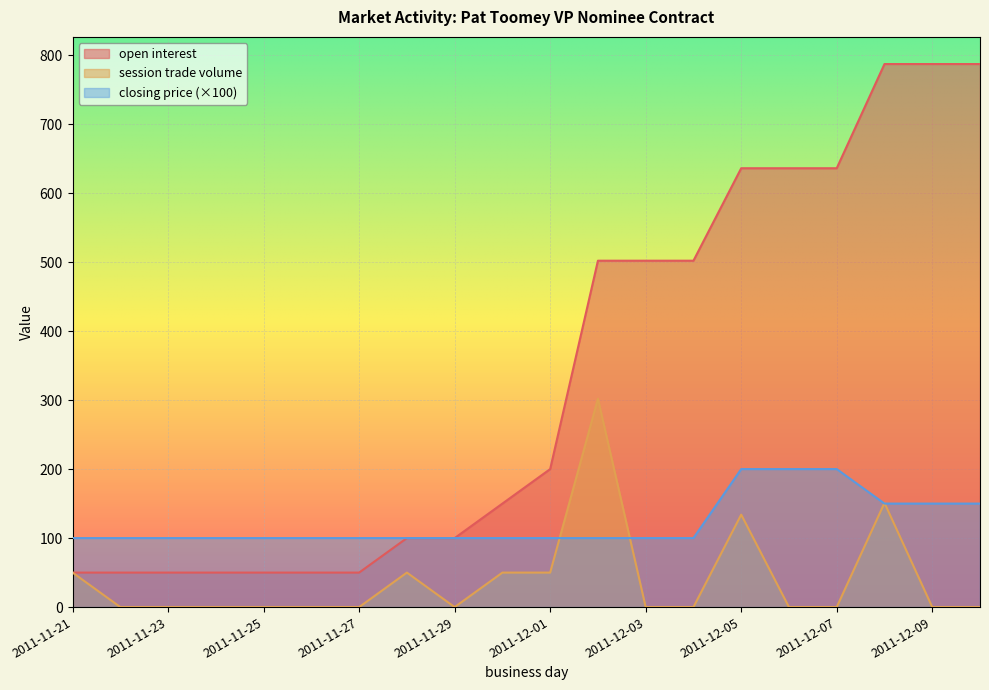

What is the difference between the maximum and minimum values in the closing price series?

100